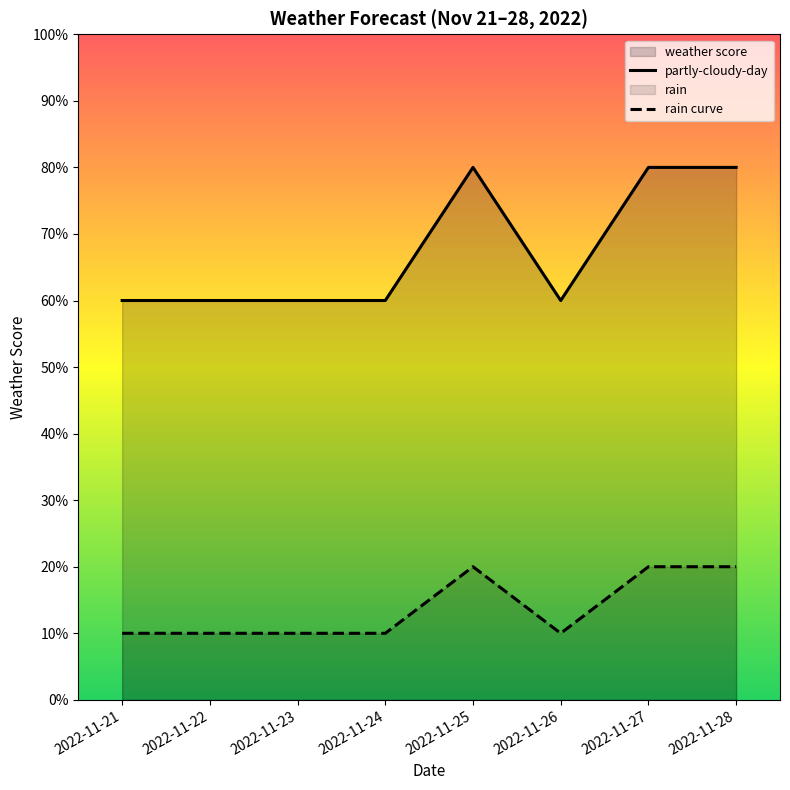

Reading left to right, list all the values displayed in this chart.

partly-cloudy-day: 2022-11-21=60	2022-11-22=60	2022-11-23=60	2022-11-24=60	2022-11-25=80	2022-11-26=60	2022-11-27=80	2022-11-28=80
rain curve: 2022-11-21=10	2022-11-22=10	2022-11-23=10	2022-11-24=10	2022-11-25=20	2022-11-26=10	2022-11-27=20	2022-11-28=20